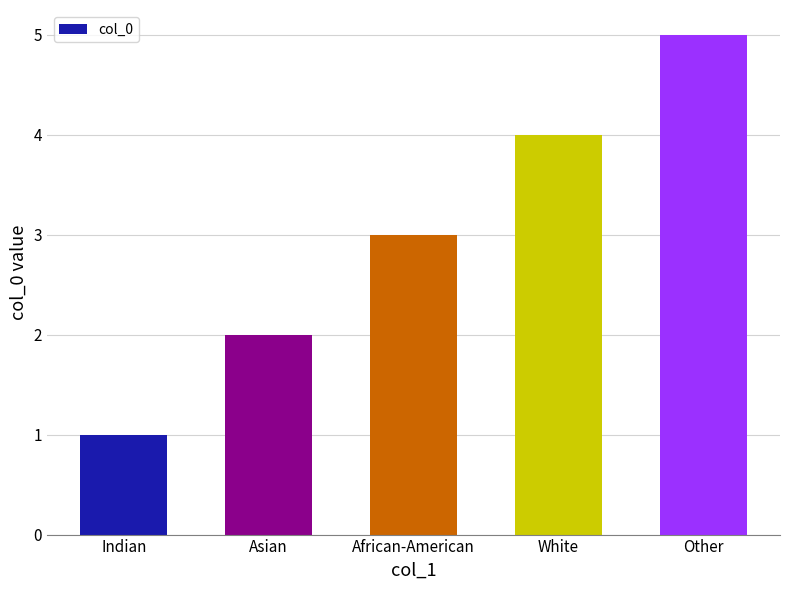

Reading right to left, what are all the values shown in this chart?

Other=5	White=4	African-American=3	Asian=2	Indian=1